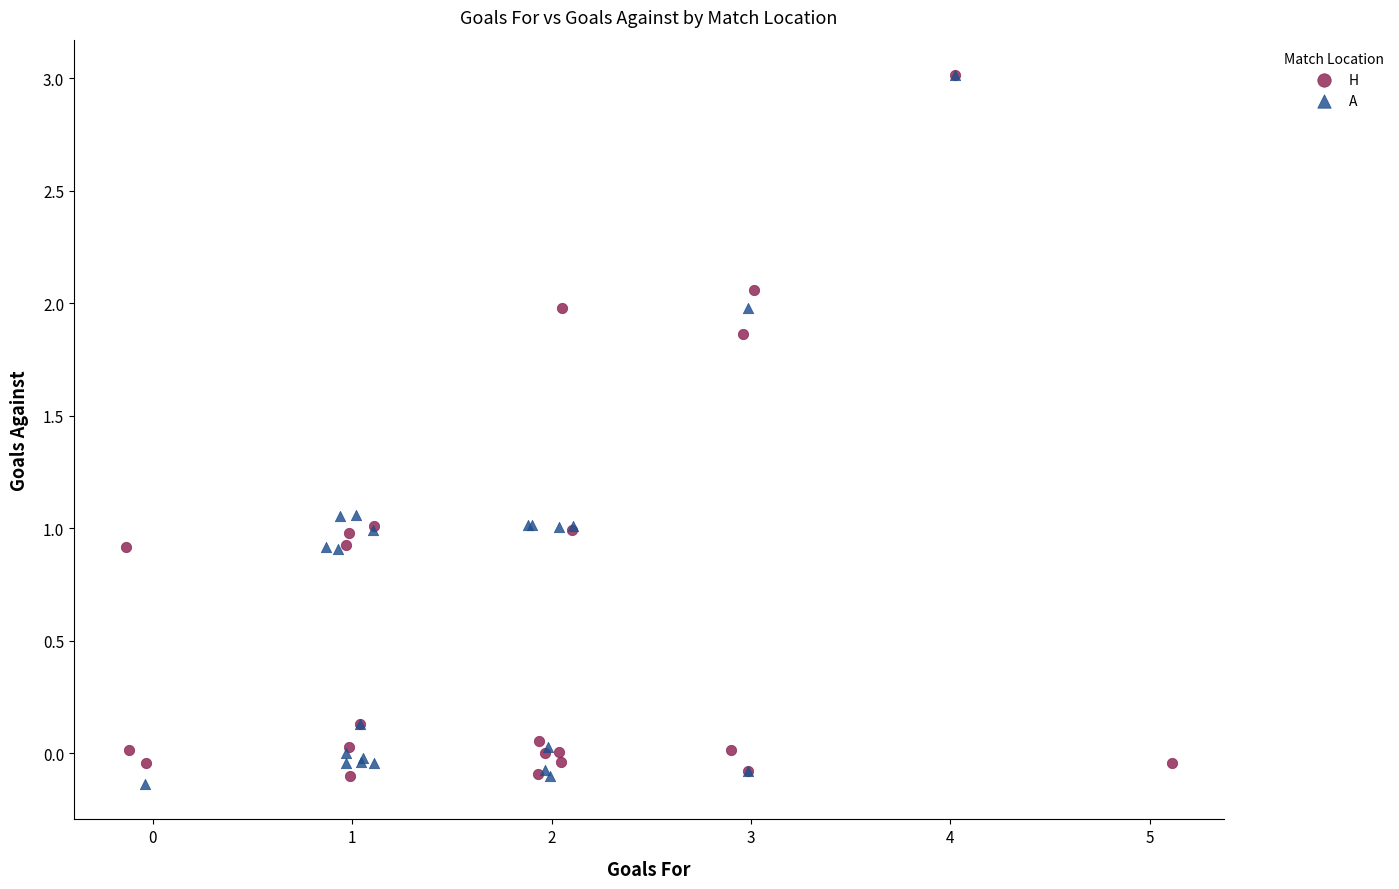

Which series has the widest spread of Y values?

A